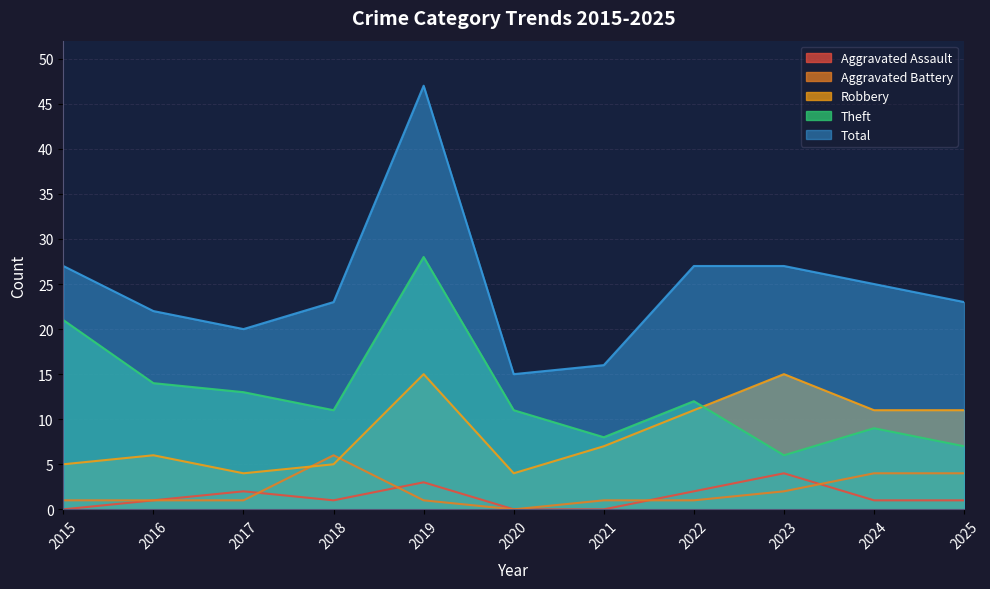

What is the total value across all series at 2018?

46